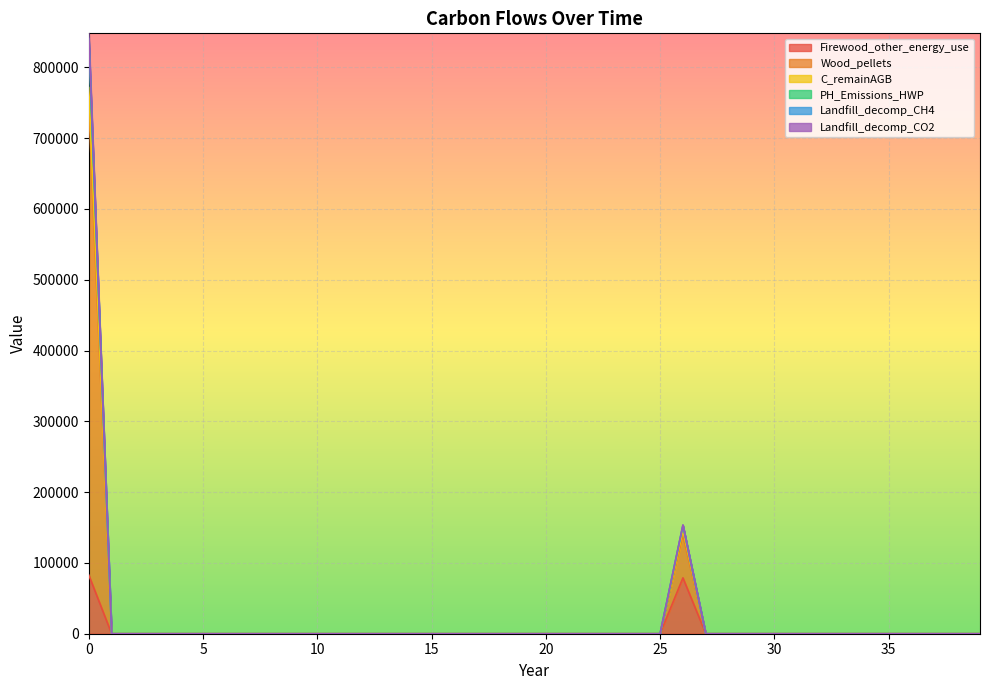

True or false: C_remainAGB has more than 2 points higher than both neighbors.

False